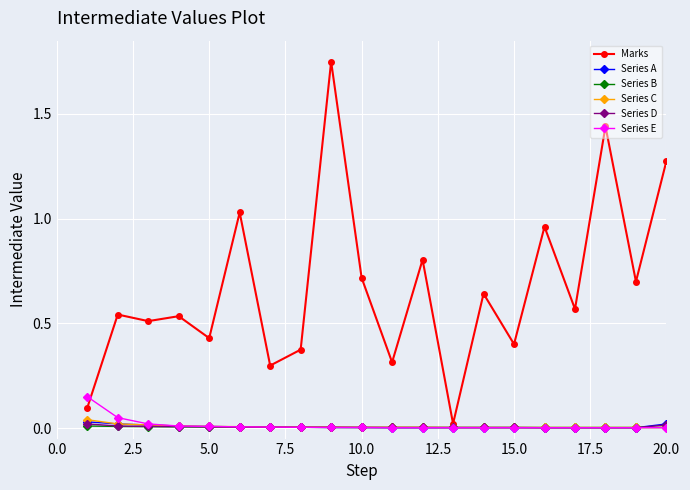

At how many categories does at least one series exceed 1?

4